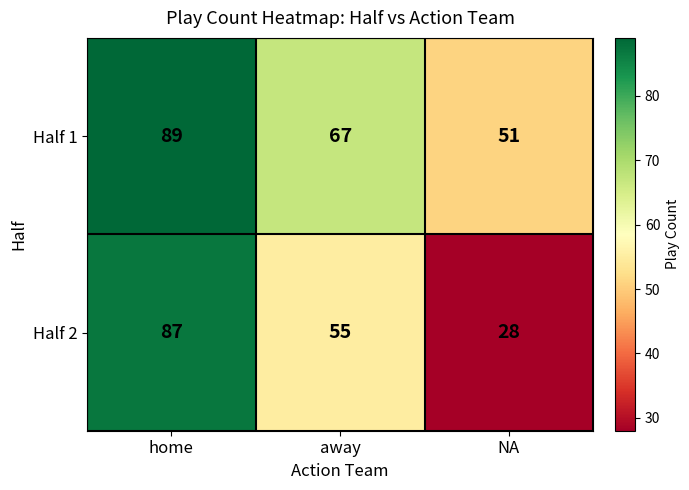

Reading right to left, extract all data points from this chart.

Half 1: 51	67	89
Half 2: 28	55	87